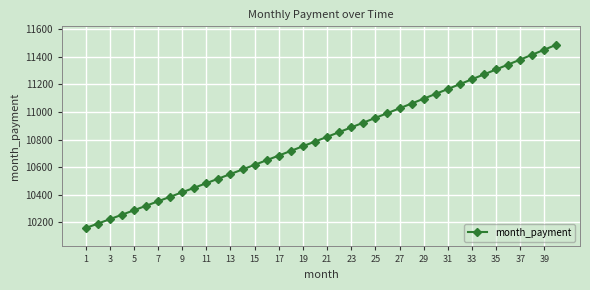

True or false: there are more than 0 points higher than both neighbors.

False